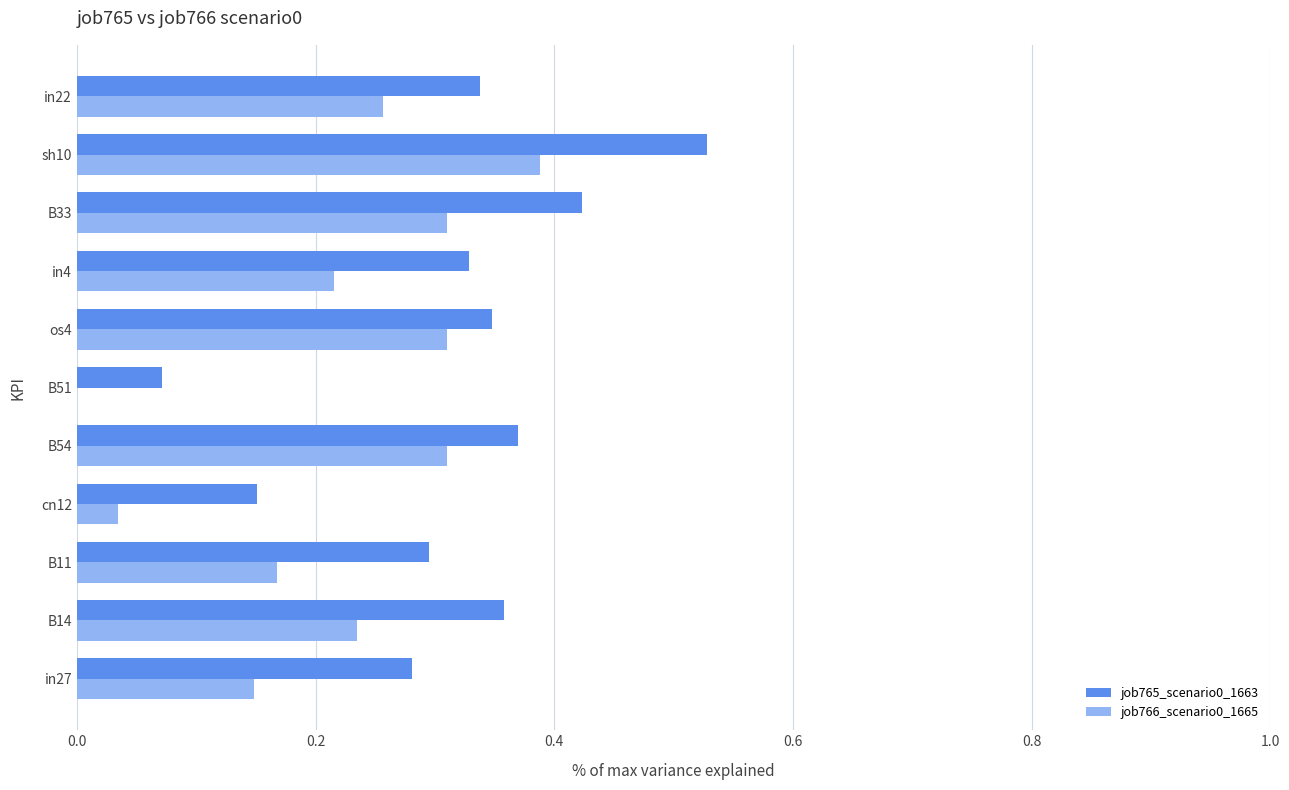

Is the value of job766_scenario0_1665 at in22 greater than the value of job765_scenario0_1663 at B11?

No